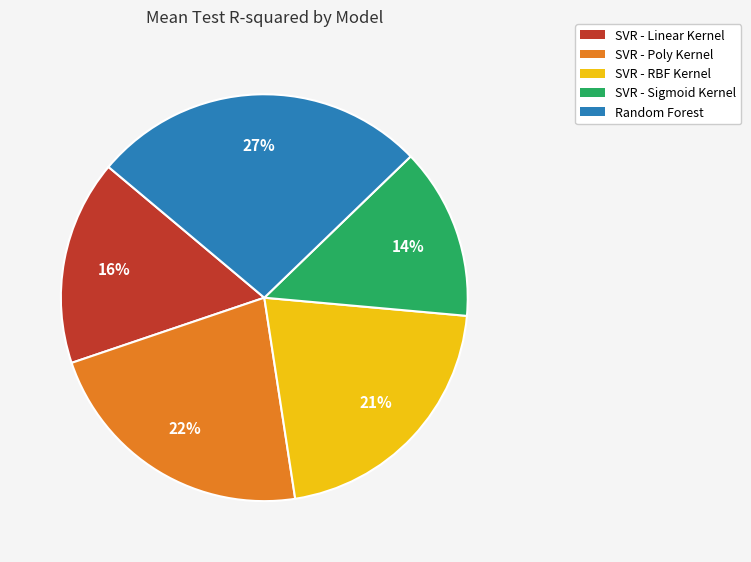

Does SVR - Poly Kernel represent more than half of the total?

No